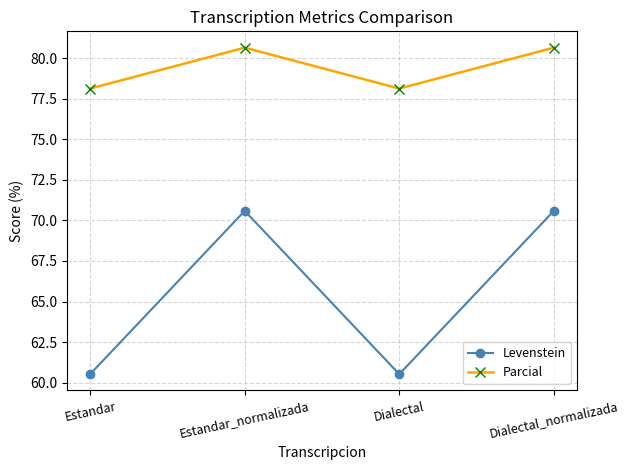

How many values in the Parcial series exceed 80?

2